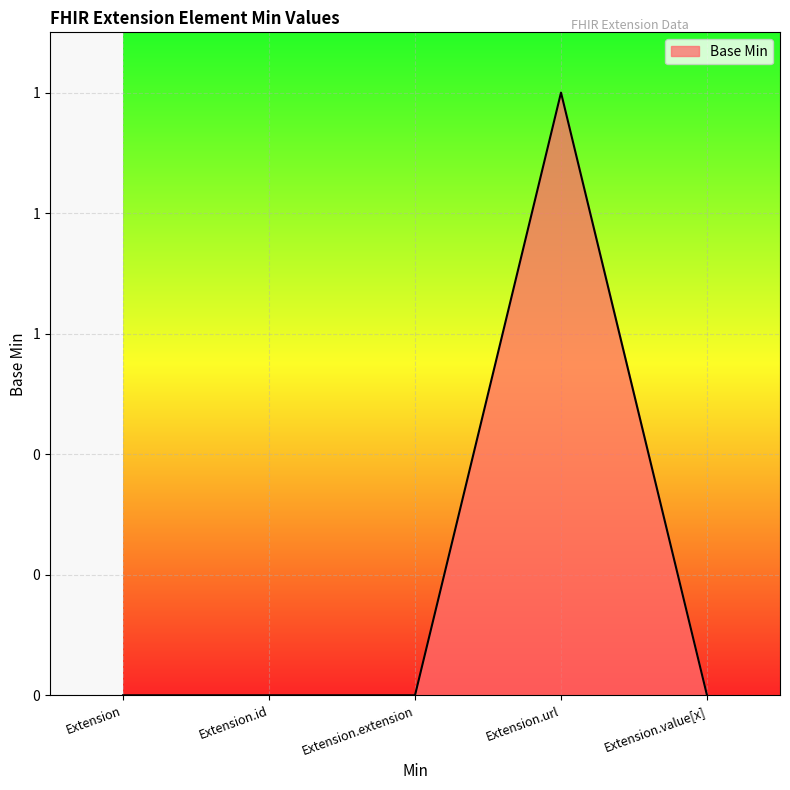

Count the number of categories in the chart.

5